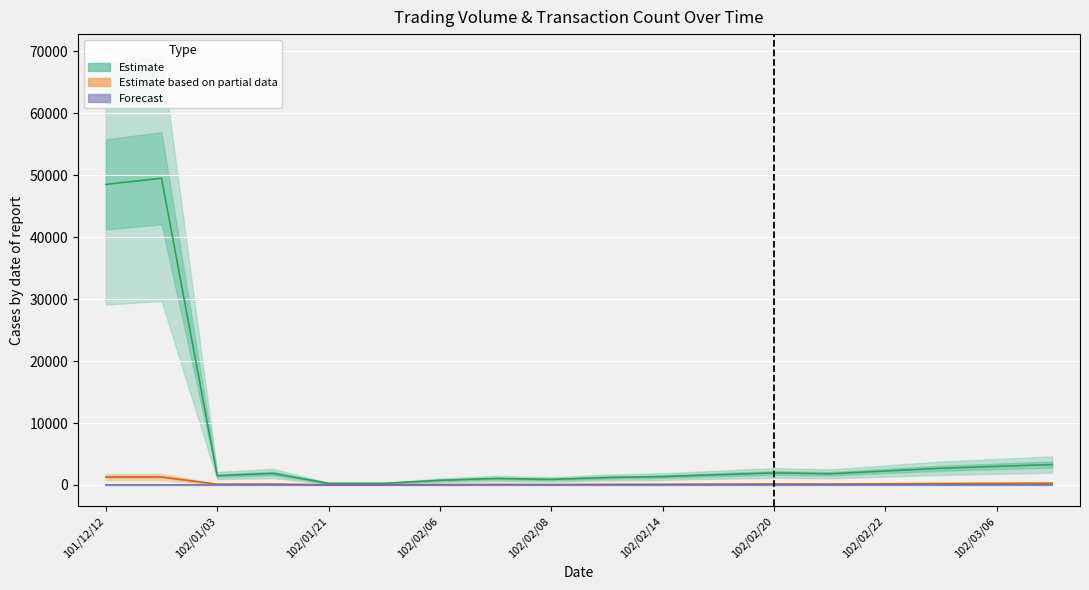

Read the Forecast value at 101/12/12.

1